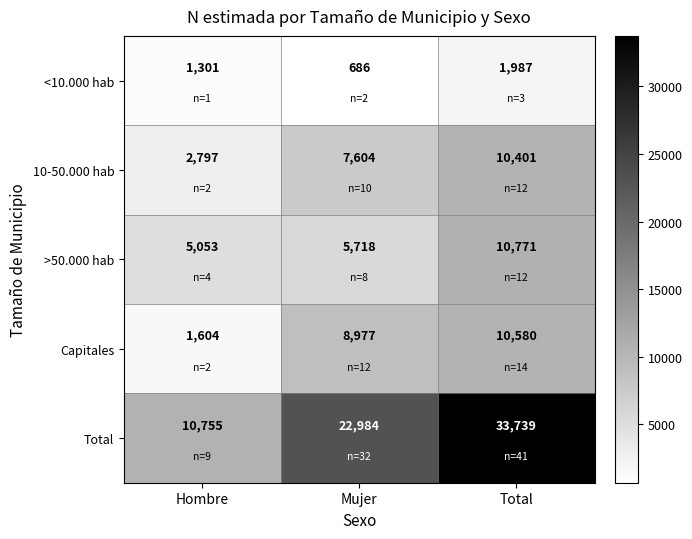

Reading left to right, what are all the values shown in this chart?

<10.000 hab: 1301	686	1987
10-50.000 hab: 2797	7604	10401
>50.000 hab: 5053	5718	10771
Capitales: 1604	8977	10580
Total: 10755	22984	33739